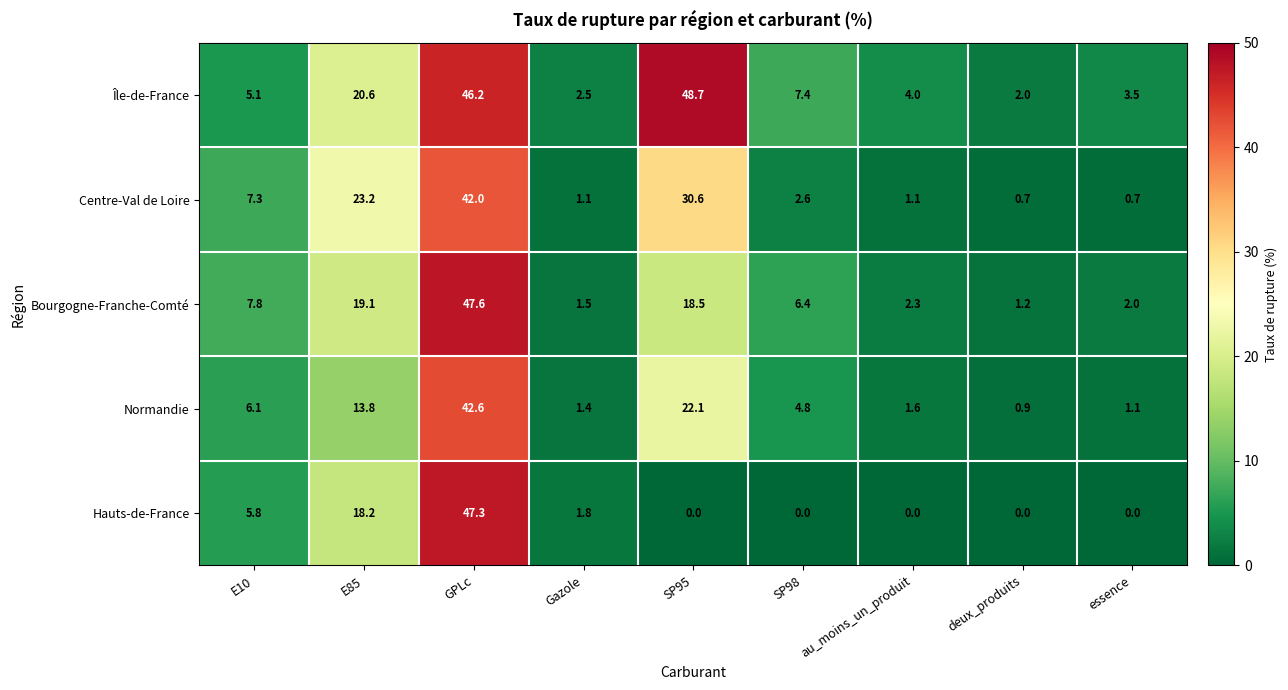

Rank the series by their maximum value, from highest to lowest.

Île-de-France, Bourgogne-Franche-Comté, Hauts-de-France, Normandie, Centre-Val de Loire